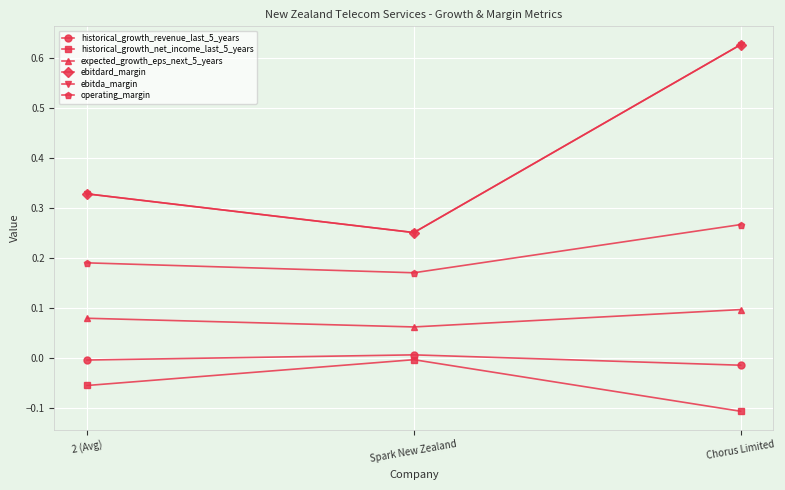

At which label does ebitda_margin reach its peak?

Chorus Limited